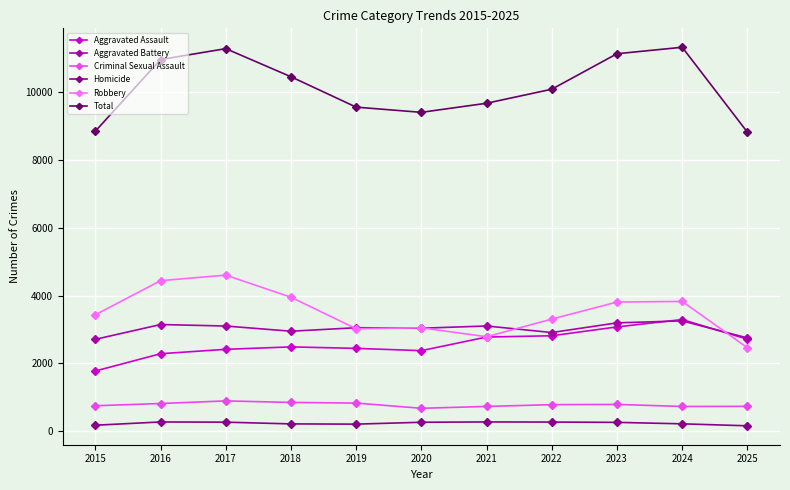

Which series has the largest total across all categories?

Total